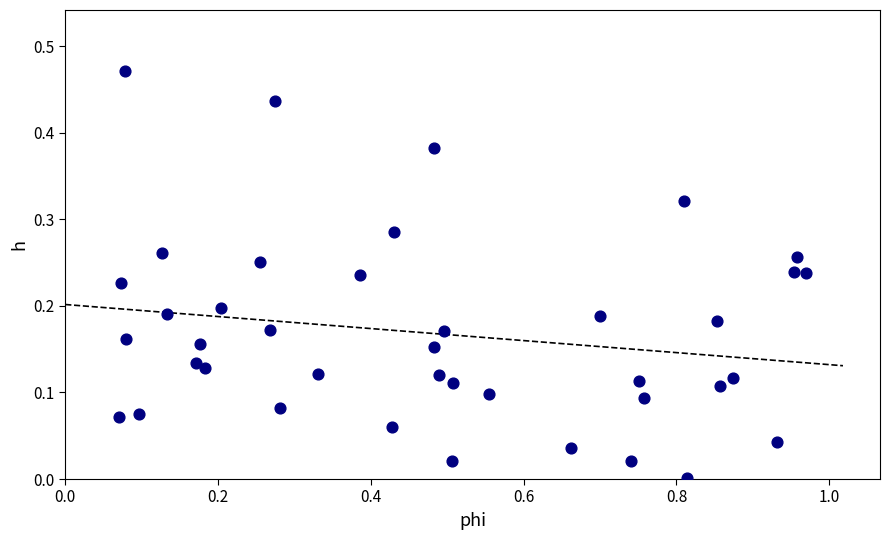

What is the range of X values (max minus min)?

0.9